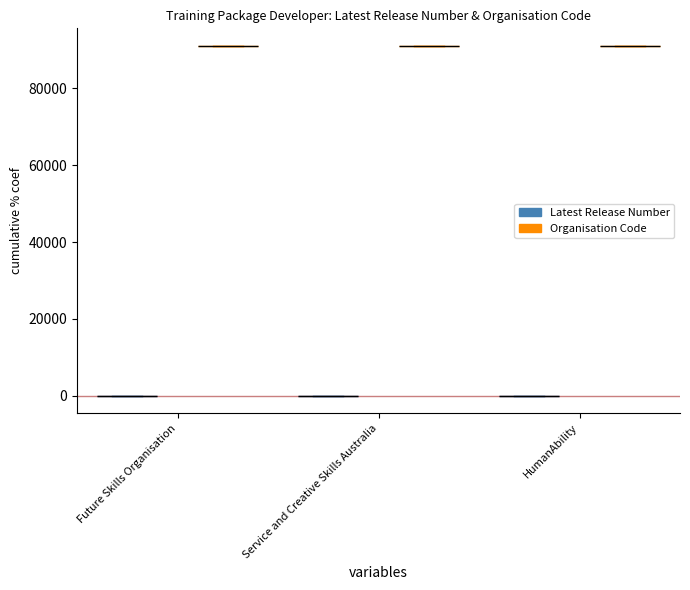

At which label does Organisation Code reach its peak?

Future Skills Organisation